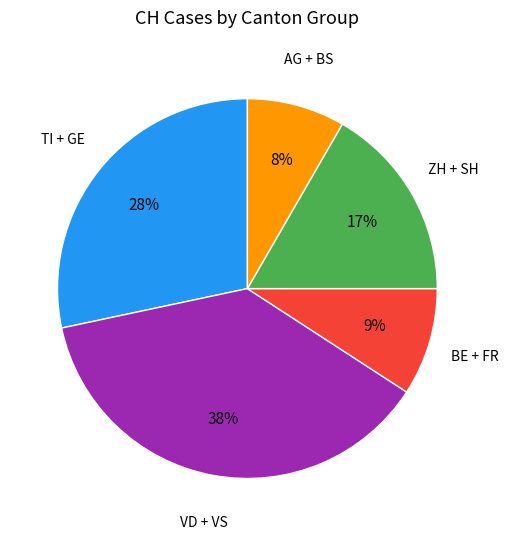

Does any single category account for the majority?

No